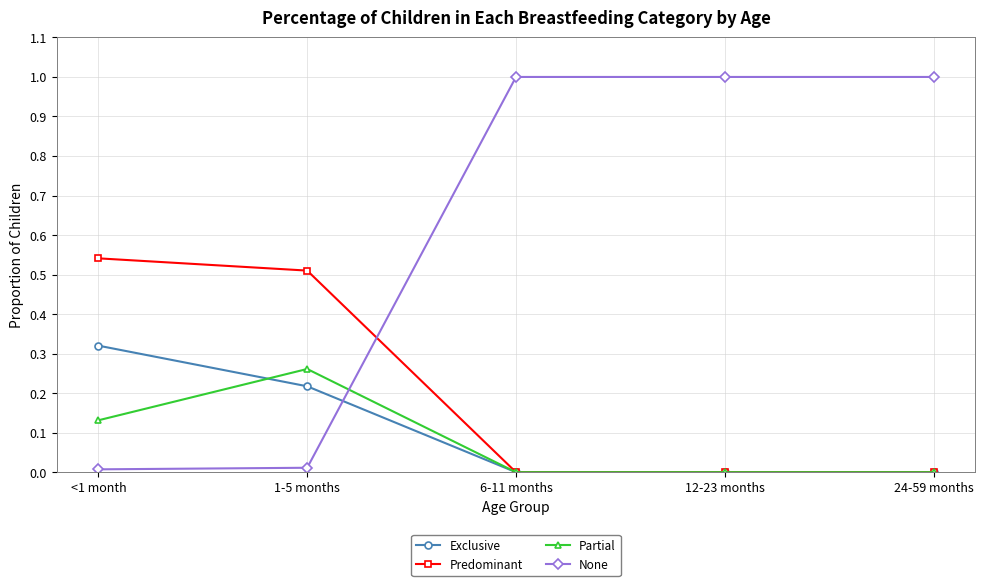

Between <1 month and 12-23 months, which series saw the biggest shift?

None